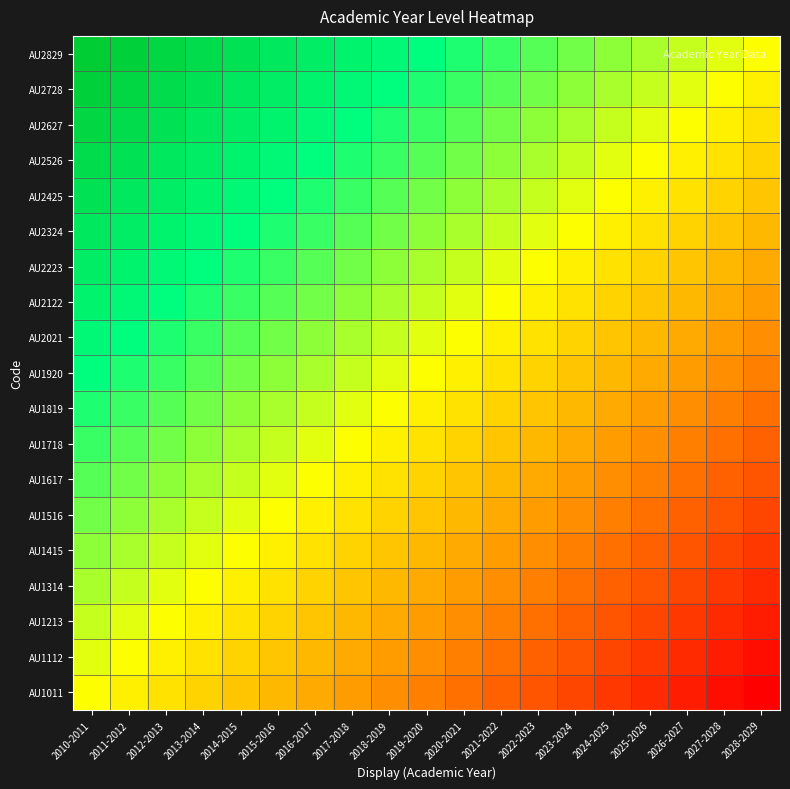

Reading left to right, list all the values displayed in this chart.

AU1011: 2010-2011=0.5	2011-2012=0.5	2012-2013=0.4	2013-2014=0.4	2014-2015=0.4	2015-2016=0.4	2016-2017=0.3	2017-2018=0.3	2018-2019=0.3	2019-2020=0.2	2020-2021=0.2	2021-2022=0.2	2022-2023=0.2	2023-2024=0.1	2024-2025=0.1	2025-2026=0.1	2026-2027=0.1	2027-2028=0.0	2028-2029=0.0
AU1112: 2010-2011=0.5	2011-2012=0.5	2012-2013=0.5	2013-2014=0.4	2014-2015=0.4	2015-2016=0.4	2016-2017=0.4	2017-2018=0.3	2018-2019=0.3	2019-2020=0.3	2020-2021=0.2	2021-2022=0.2	2022-2023=0.2	2023-2024=0.2	2024-2025=0.1	2025-2026=0.1	2026-2027=0.1	2027-2028=0.1	2028-2029=0.0
AU1213: 2010-2011=0.6	2011-2012=0.5	2012-2013=0.5	2013-2014=0.5	2014-2015=0.4	2015-2016=0.4	2016-2017=0.4	2017-2018=0.4	2018-2019=0.3	2019-2020=0.3	2020-2021=0.3	2021-2022=0.2	2022-2023=0.2	2023-2024=0.2	2024-2025=0.2	2025-2026=0.1	2026-2027=0.1	2027-2028=0.1	2028-2029=0.1
AU1314: 2010-2011=0.6	2011-2012=0.6	2012-2013=0.5	2013-2014=0.5	2014-2015=0.5	2015-2016=0.4	2016-2017=0.4	2017-2018=0.4	2018-2019=0.4	2019-2020=0.3	2020-2021=0.3	2021-2022=0.3	2022-2023=0.2	2023-2024=0.2	2024-2025=0.2	2025-2026=0.2	2026-2027=0.1	2027-2028=0.1	2028-2029=0.1
AU1415: 2010-2011=0.6	2011-2012=0.6	2012-2013=0.6	2013-2014=0.5	2014-2015=0.5	2015-2016=0.5	2016-2017=0.4	2017-2018=0.4	2018-2019=0.4	2019-2020=0.4	2020-2021=0.3	2021-2022=0.3	2022-2023=0.3	2023-2024=0.2	2024-2025=0.2	2025-2026=0.2	2026-2027=0.2	2027-2028=0.1	2028-2029=0.1
AU1516: 2010-2011=0.6	2011-2012=0.6	2012-2013=0.6	2013-2014=0.6	2014-2015=0.5	2015-2016=0.5	2016-2017=0.5	2017-2018=0.4	2018-2019=0.4	2019-2020=0.4	2020-2021=0.4	2021-2022=0.3	2022-2023=0.3	2023-2024=0.3	2024-2025=0.3	2025-2026=0.2	2026-2027=0.2	2027-2028=0.2	2028-2029=0.1
AU1617: 2010-2011=0.7	2011-2012=0.6	2012-2013=0.6	2013-2014=0.6	2014-2015=0.6	2015-2016=0.5	2016-2017=0.5	2017-2018=0.5	2018-2019=0.4	2019-2020=0.4	2020-2021=0.4	2021-2022=0.4	2022-2023=0.3	2023-2024=0.3	2024-2025=0.3	2025-2026=0.2	2026-2027=0.2	2027-2028=0.2	2028-2029=0.2
AU1718: 2010-2011=0.7	2011-2012=0.7	2012-2013=0.6	2013-2014=0.6	2014-2015=0.6	2015-2016=0.6	2016-2017=0.5	2017-2018=0.5	2018-2019=0.5	2019-2020=0.4	2020-2021=0.4	2021-2022=0.4	2022-2023=0.4	2023-2024=0.3	2024-2025=0.3	2025-2026=0.3	2026-2027=0.2	2027-2028=0.2	2028-2029=0.2
AU1819: 2010-2011=0.7	2011-2012=0.7	2012-2013=0.7	2013-2014=0.6	2014-2015=0.6	2015-2016=0.6	2016-2017=0.6	2017-2018=0.5	2018-2019=0.5	2019-2020=0.5	2020-2021=0.4	2021-2022=0.4	2022-2023=0.4	2023-2024=0.4	2024-2025=0.3	2025-2026=0.3	2026-2027=0.3	2027-2028=0.2	2028-2029=0.2
AU1920: 2010-2011=0.8	2011-2012=0.7	2012-2013=0.7	2013-2014=0.7	2014-2015=0.6	2015-2016=0.6	2016-2017=0.6	2017-2018=0.6	2018-2019=0.5	2019-2020=0.5	2020-2021=0.5	2021-2022=0.4	2022-2023=0.4	2023-2024=0.4	2024-2025=0.4	2025-2026=0.3	2026-2027=0.3	2027-2028=0.3	2028-2029=0.2
AU2021: 2010-2011=0.8	2011-2012=0.8	2012-2013=0.7	2013-2014=0.7	2014-2015=0.7	2015-2016=0.6	2016-2017=0.6	2017-2018=0.6	2018-2019=0.6	2019-2020=0.5	2020-2021=0.5	2021-2022=0.5	2022-2023=0.4	2023-2024=0.4	2024-2025=0.4	2025-2026=0.4	2026-2027=0.3	2027-2028=0.3	2028-2029=0.3
AU2122: 2010-2011=0.8	2011-2012=0.8	2012-2013=0.8	2013-2014=0.7	2014-2015=0.7	2015-2016=0.7	2016-2017=0.6	2017-2018=0.6	2018-2019=0.6	2019-2020=0.6	2020-2021=0.5	2021-2022=0.5	2022-2023=0.5	2023-2024=0.4	2024-2025=0.4	2025-2026=0.4	2026-2027=0.4	2027-2028=0.3	2028-2029=0.3
AU2223: 2010-2011=0.8	2011-2012=0.8	2012-2013=0.8	2013-2014=0.8	2014-2015=0.7	2015-2016=0.7	2016-2017=0.7	2017-2018=0.6	2018-2019=0.6	2019-2020=0.6	2020-2021=0.6	2021-2022=0.5	2022-2023=0.5	2023-2024=0.5	2024-2025=0.4	2025-2026=0.4	2026-2027=0.4	2027-2028=0.4	2028-2029=0.3
AU2324: 2010-2011=0.9	2011-2012=0.8	2012-2013=0.8	2013-2014=0.8	2014-2015=0.8	2015-2016=0.7	2016-2017=0.7	2017-2018=0.7	2018-2019=0.6	2019-2020=0.6	2020-2021=0.6	2021-2022=0.6	2022-2023=0.5	2023-2024=0.5	2024-2025=0.5	2025-2026=0.4	2026-2027=0.4	2027-2028=0.4	2028-2029=0.4
AU2425: 2010-2011=0.9	2011-2012=0.9	2012-2013=0.8	2013-2014=0.8	2014-2015=0.8	2015-2016=0.8	2016-2017=0.7	2017-2018=0.7	2018-2019=0.7	2019-2020=0.6	2020-2021=0.6	2021-2022=0.6	2022-2023=0.6	2023-2024=0.5	2024-2025=0.5	2025-2026=0.5	2026-2027=0.4	2027-2028=0.4	2028-2029=0.4
AU2526: 2010-2011=0.9	2011-2012=0.9	2012-2013=0.9	2013-2014=0.8	2014-2015=0.8	2015-2016=0.8	2016-2017=0.8	2017-2018=0.7	2018-2019=0.7	2019-2020=0.7	2020-2021=0.6	2021-2022=0.6	2022-2023=0.6	2023-2024=0.6	2024-2025=0.5	2025-2026=0.5	2026-2027=0.5	2027-2028=0.4	2028-2029=0.4
AU2627: 2010-2011=0.9	2011-2012=0.9	2012-2013=0.9	2013-2014=0.9	2014-2015=0.8	2015-2016=0.8	2016-2017=0.8	2017-2018=0.8	2018-2019=0.7	2019-2020=0.7	2020-2021=0.7	2021-2022=0.6	2022-2023=0.6	2023-2024=0.6	2024-2025=0.6	2025-2026=0.5	2026-2027=0.5	2027-2028=0.5	2028-2029=0.4
AU2728: 2010-2011=1.0	2011-2012=0.9	2012-2013=0.9	2013-2014=0.9	2014-2015=0.9	2015-2016=0.8	2016-2017=0.8	2017-2018=0.8	2018-2019=0.8	2019-2020=0.7	2020-2021=0.7	2021-2022=0.7	2022-2023=0.6	2023-2024=0.6	2024-2025=0.6	2025-2026=0.6	2026-2027=0.5	2027-2028=0.5	2028-2029=0.5
AU2829: 2010-2011=1.0	2011-2012=1.0	2012-2013=0.9	2013-2014=0.9	2014-2015=0.9	2015-2016=0.9	2016-2017=0.8	2017-2018=0.8	2018-2019=0.8	2019-2020=0.8	2020-2021=0.7	2021-2022=0.7	2022-2023=0.7	2023-2024=0.6	2024-2025=0.6	2025-2026=0.6	2026-2027=0.6	2027-2028=0.5	2028-2029=0.5